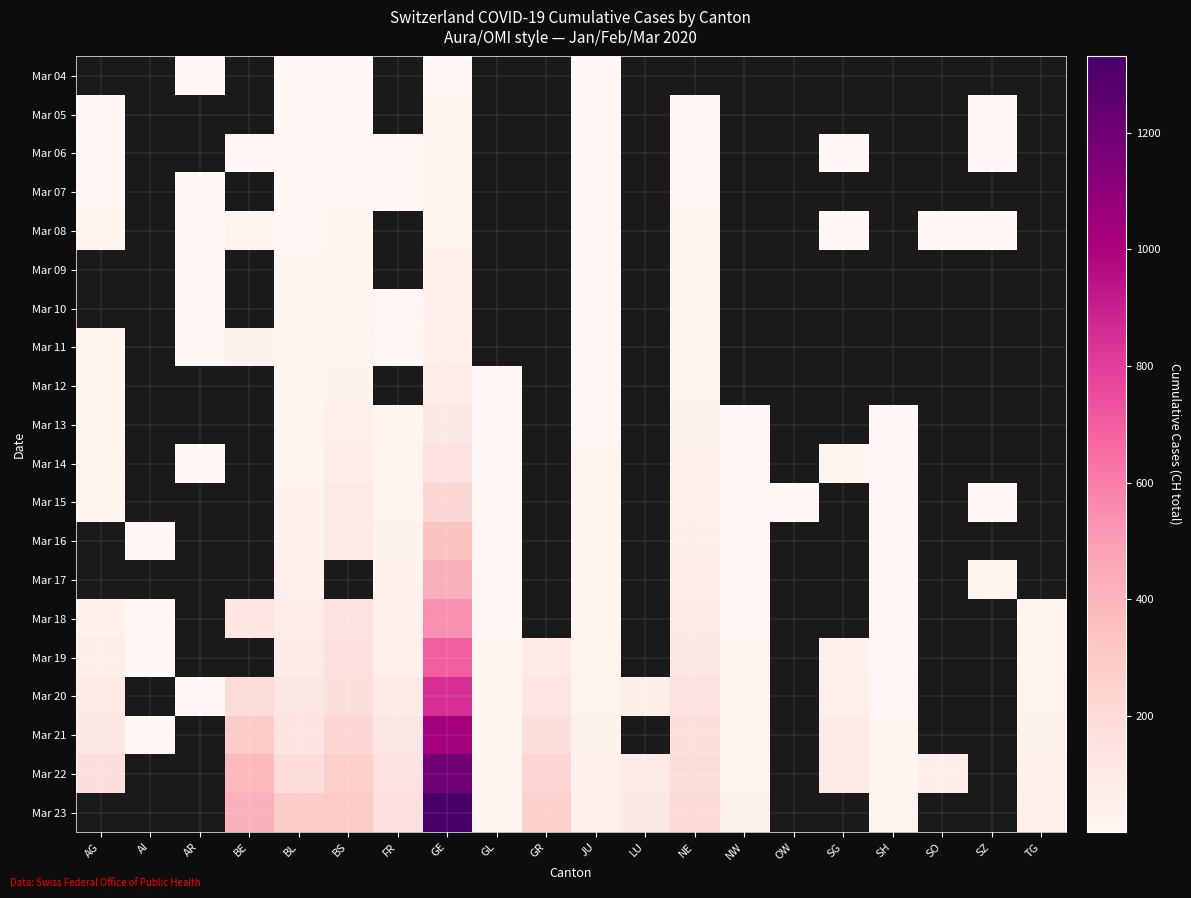

What is the maximum value for Mar 12?

76.0